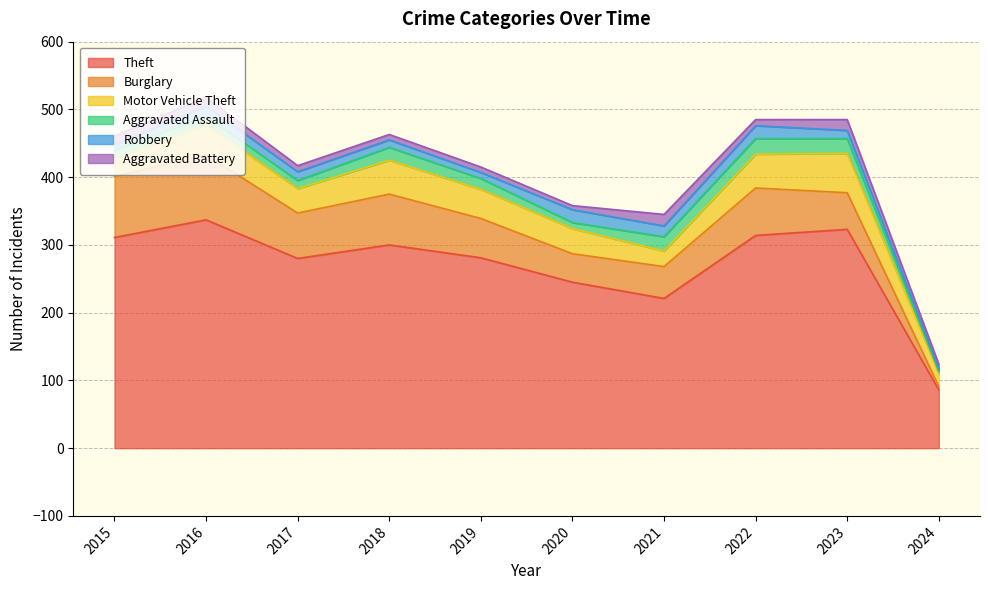

At 2020, list the series in order from largest to smallest.

Theft, Burglary, Motor Vehicle Theft, Robbery, Aggravated Assault, Aggravated Battery